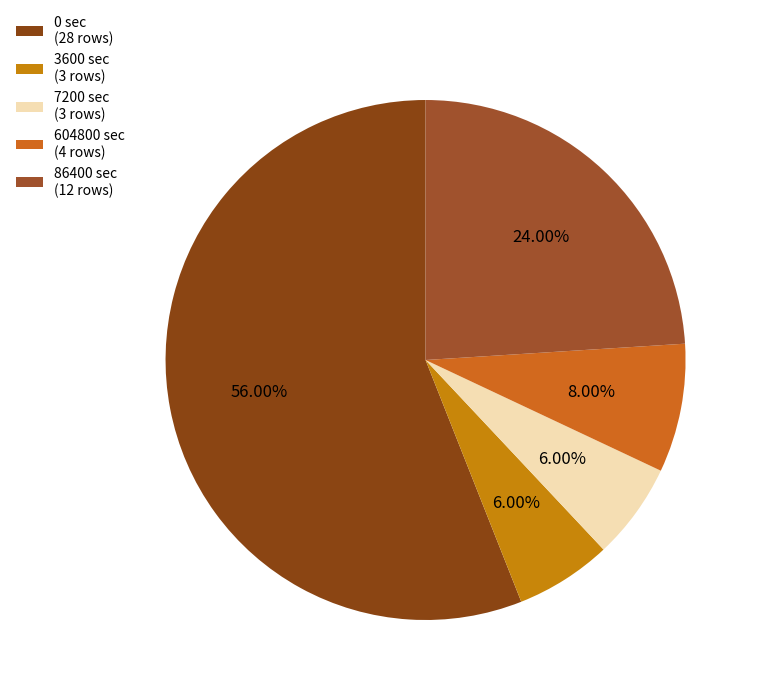

To the nearest percent, what is the average slice percentage?

20%